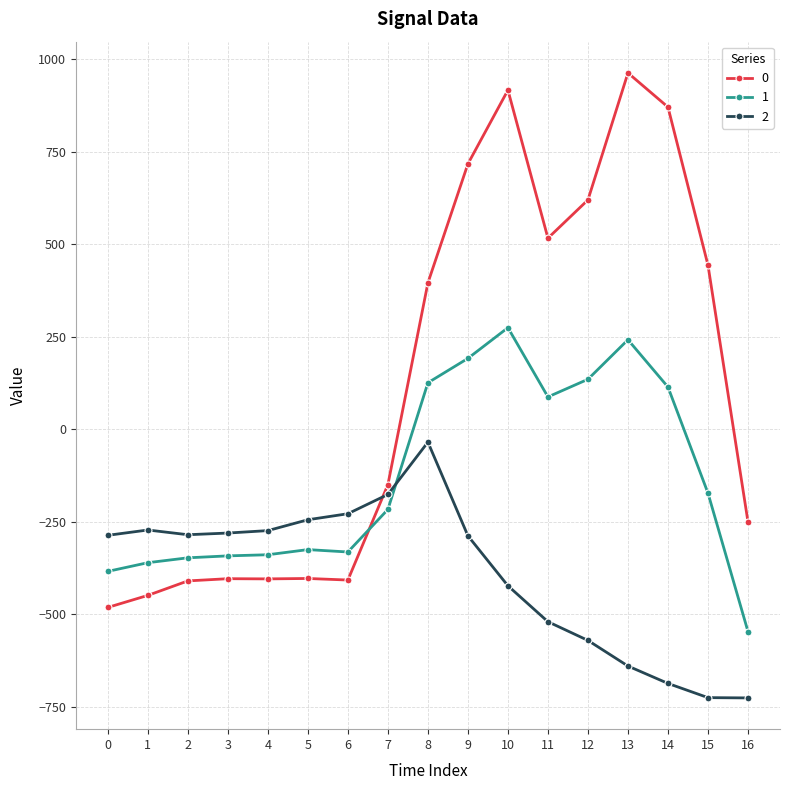

True or false: 1 has more than 1 interior local peaks.

True